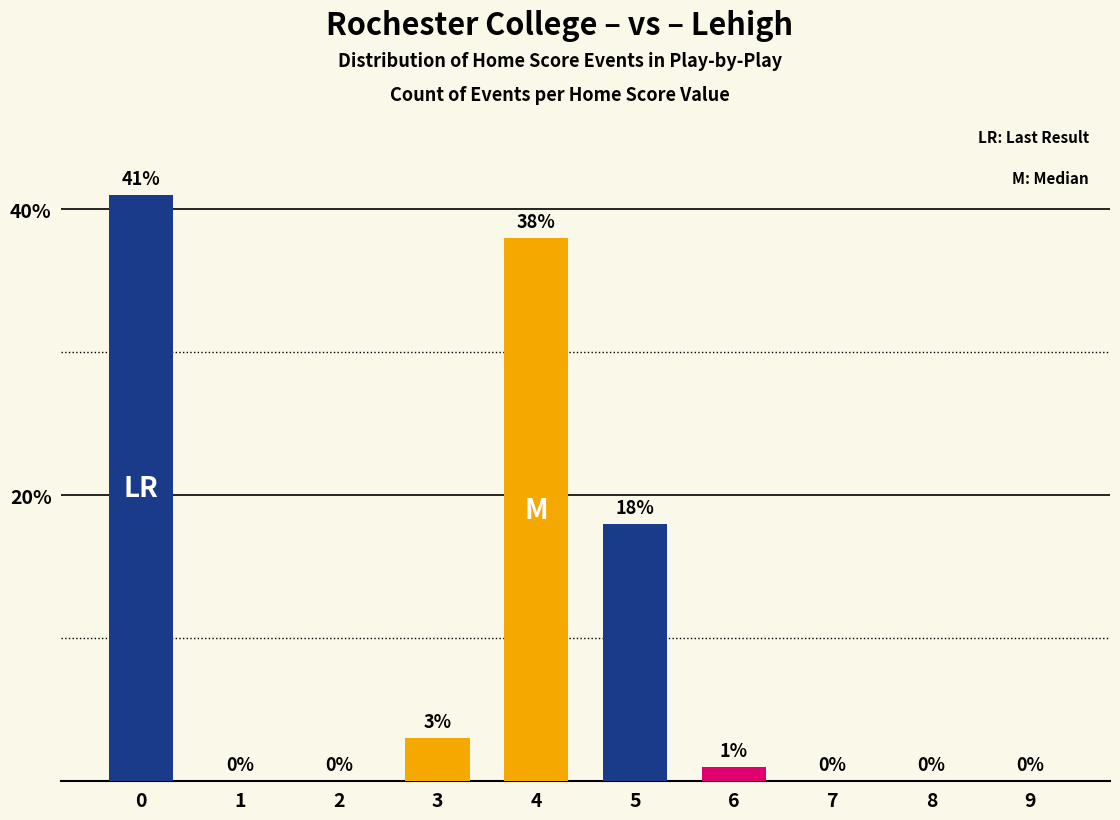

What is the sum of the values at 8 and 5?

18